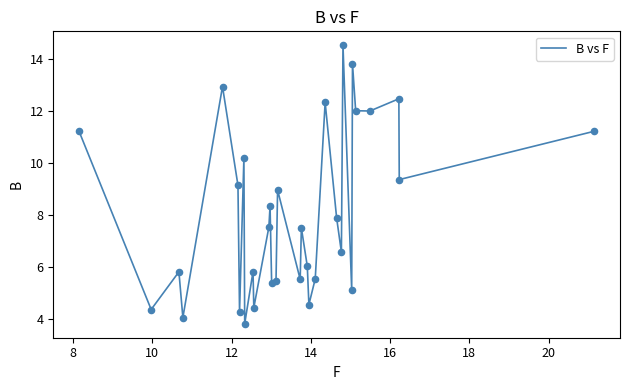

What is the difference between the maximum and minimum values?

10.7